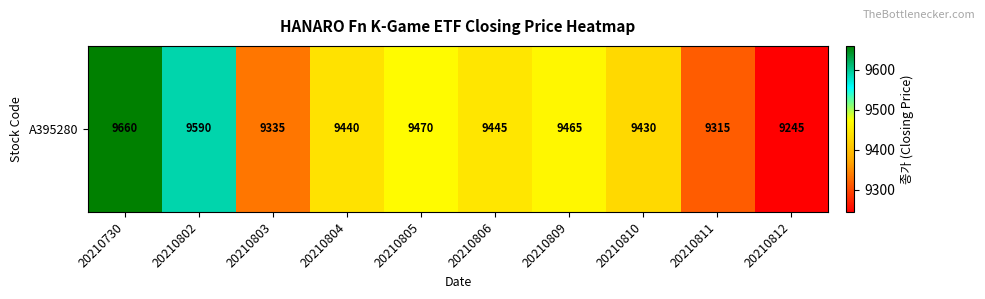

List the labels in order of value, largest first.

20210730, 20210802, 20210805, 20210809, 20210806, 20210804, 20210810, 20210803, 20210811, 20210812